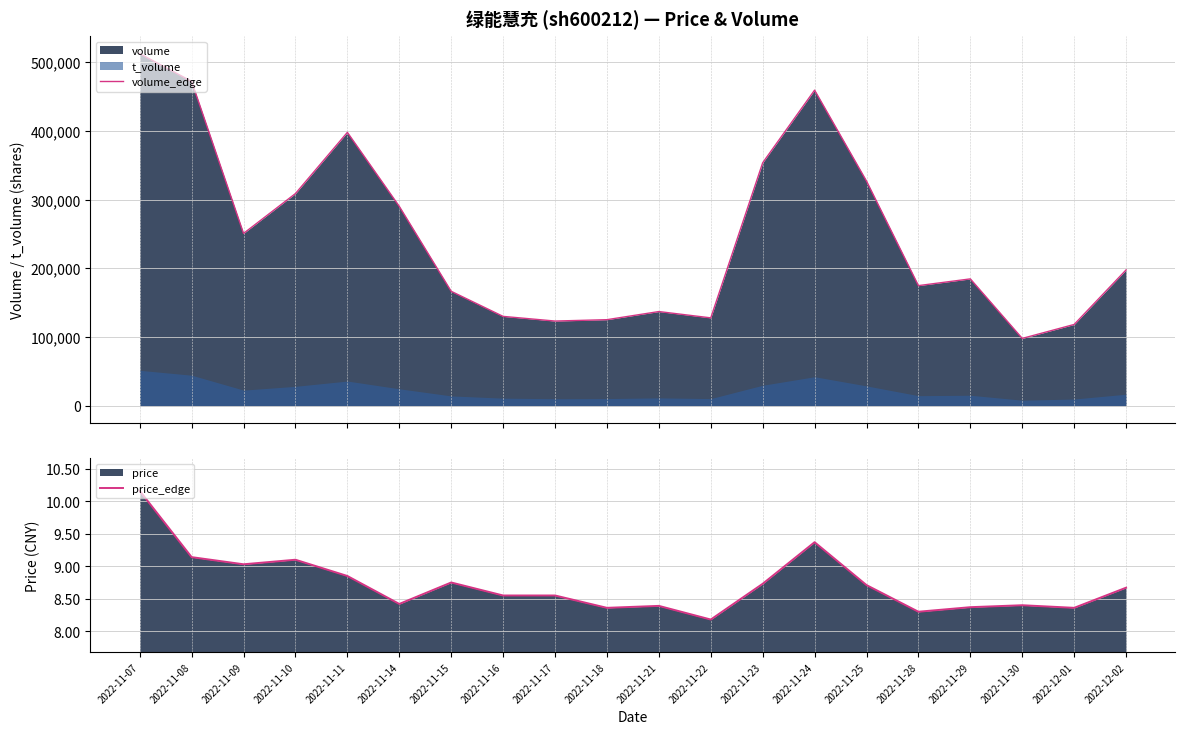

What is the minimum value for volume_edge?

98073